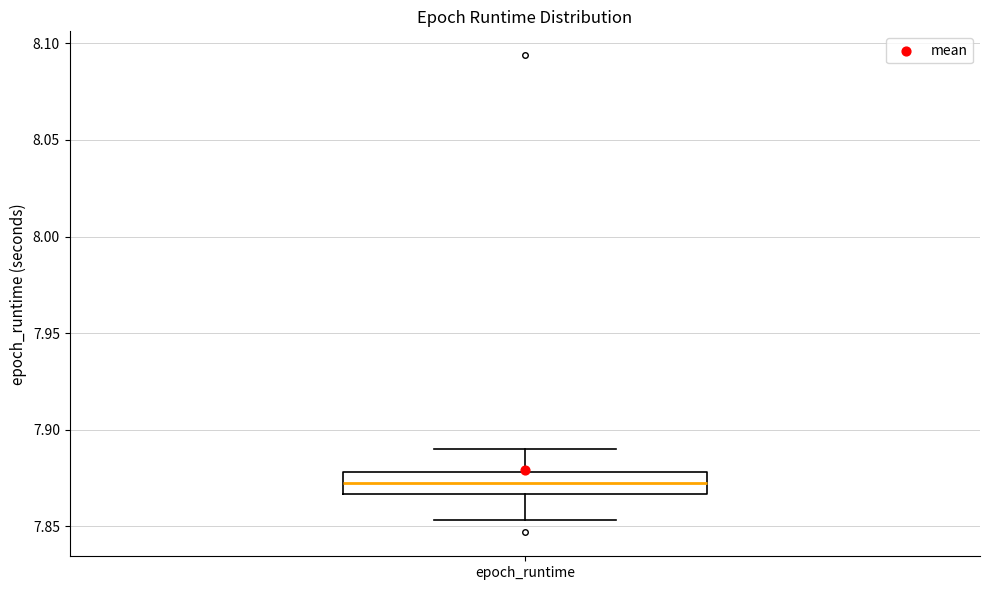

Transcribe this box plot: give where the median line is, the range the box spans, and where the two whiskers end, as read against the y-axis. The values are not printed on the chart, so give them approximately, as read against the axis.

median 7.870, box 7.865 to 7.880, whiskers 7.855 to 7.890